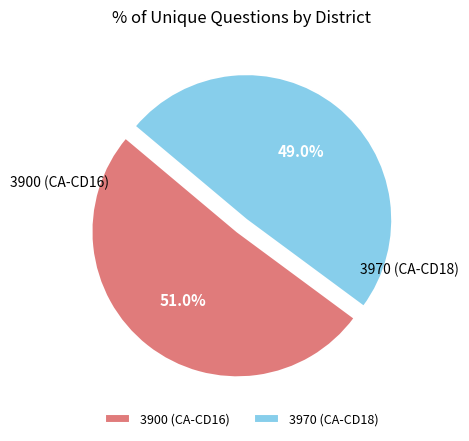

True or false: 3970 accounts for 63% of the total.

False